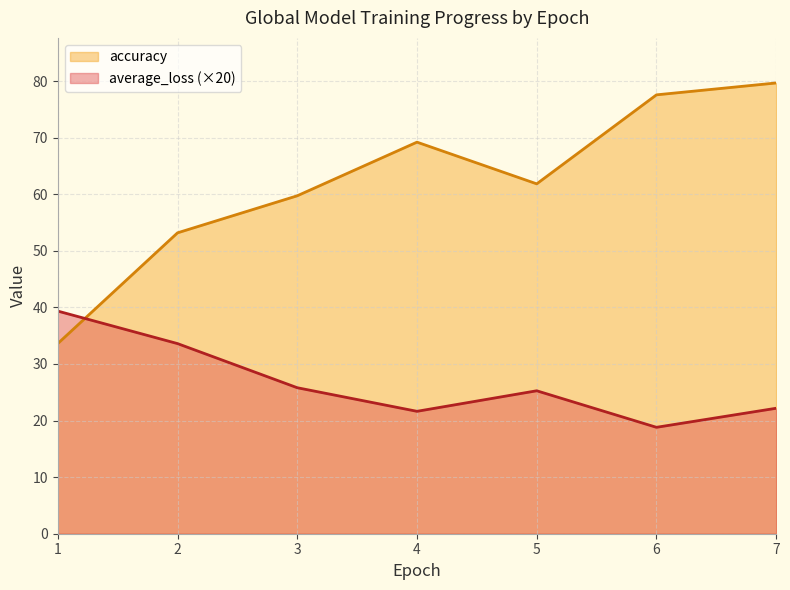

How many series are shown in this chart?

2